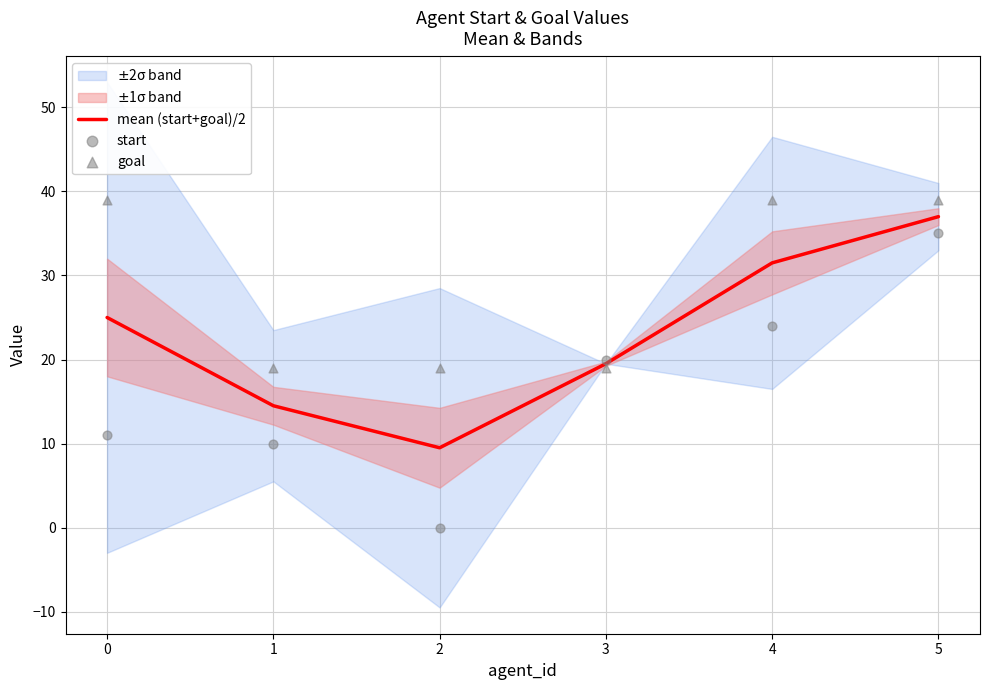

Which series has the largest Y range (max minus min)?

start